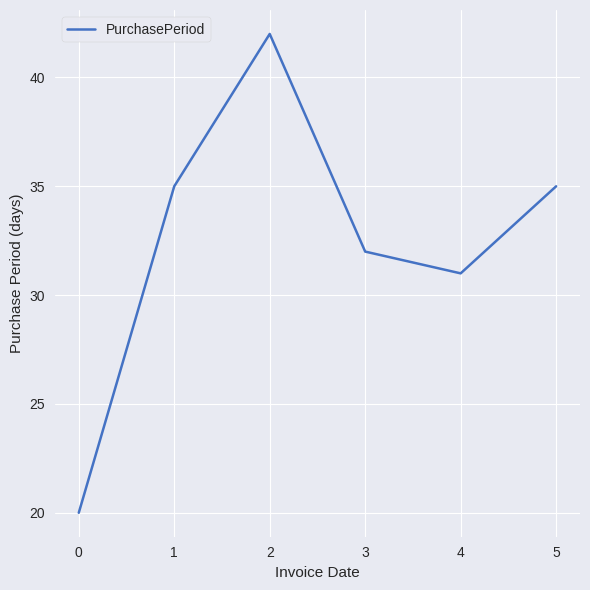

Approximately how many times larger is the value at 0 compared to 1?

0.6